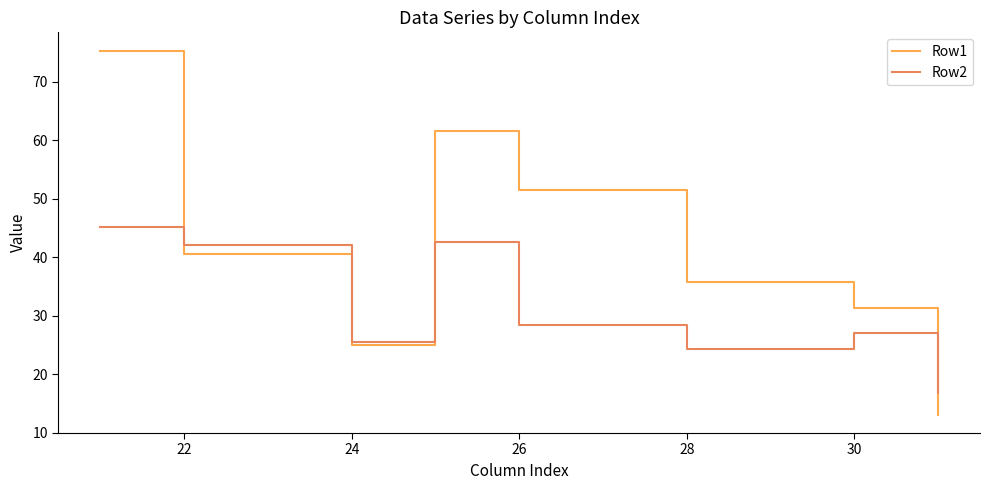

True or false: Row2 has more than 2 interior local peaks.

False